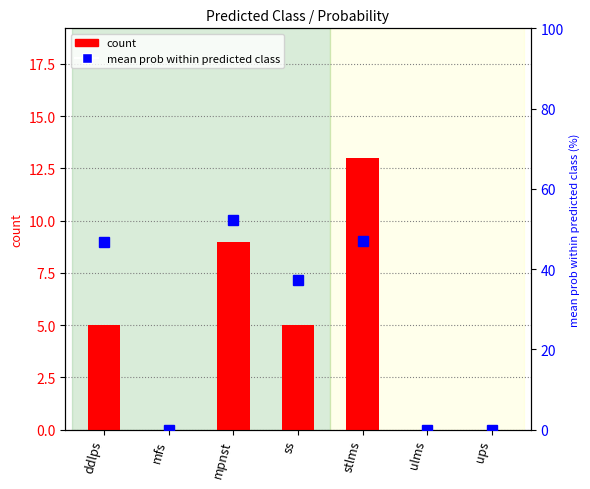

How many values in the count series exceed 5?

2